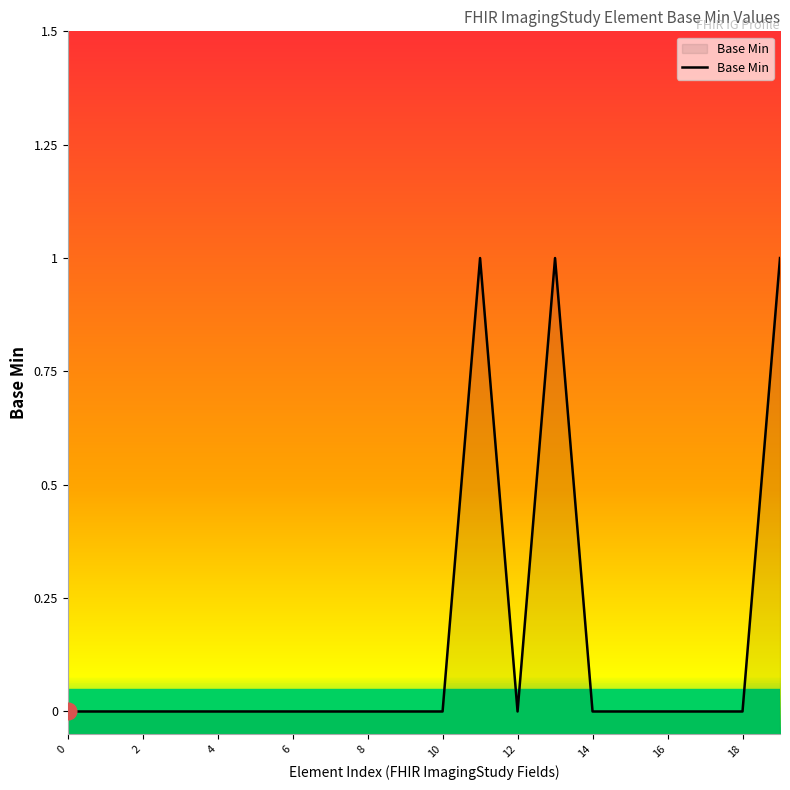

At which category does the data reach its first local valley?

12